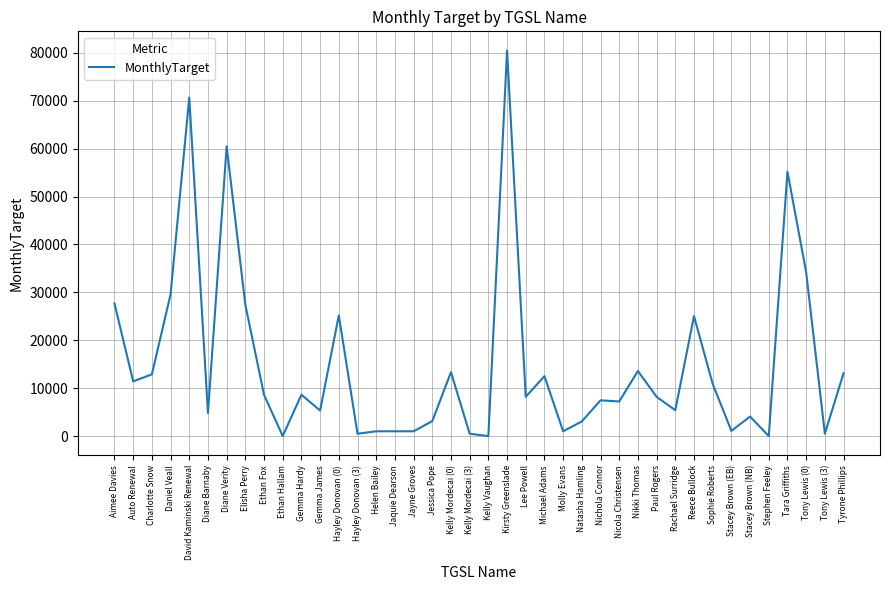

What is the greatest value displayed?

80460.0